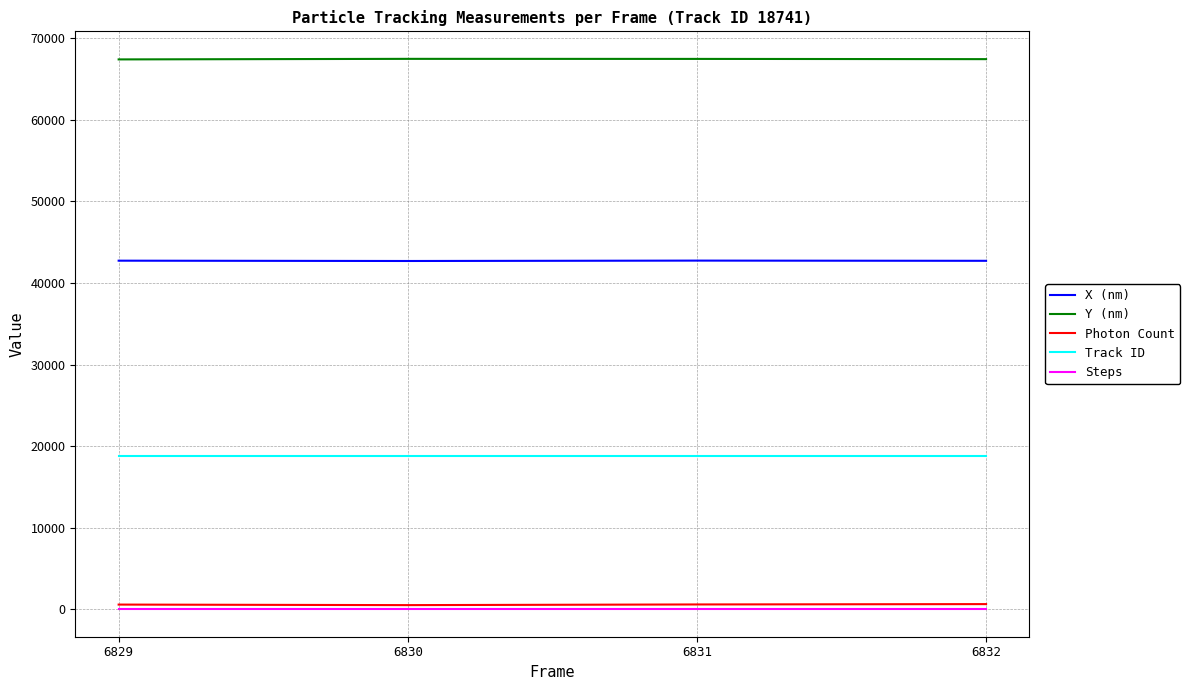

Does the chart have visible grid lines?

Yes